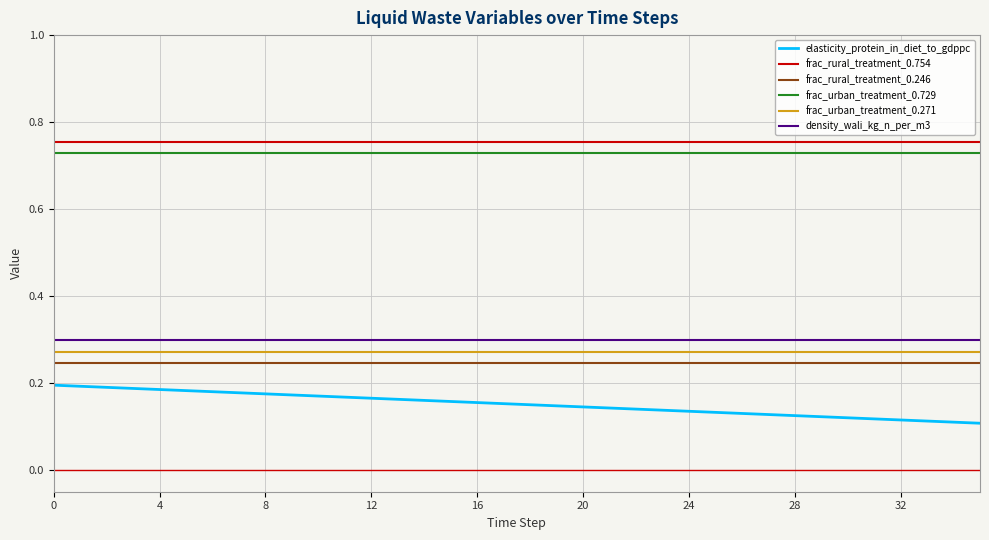

True or false: frac_rural_treatment_0.754 and frac_rural_treatment_0.246 cross at least once.

False